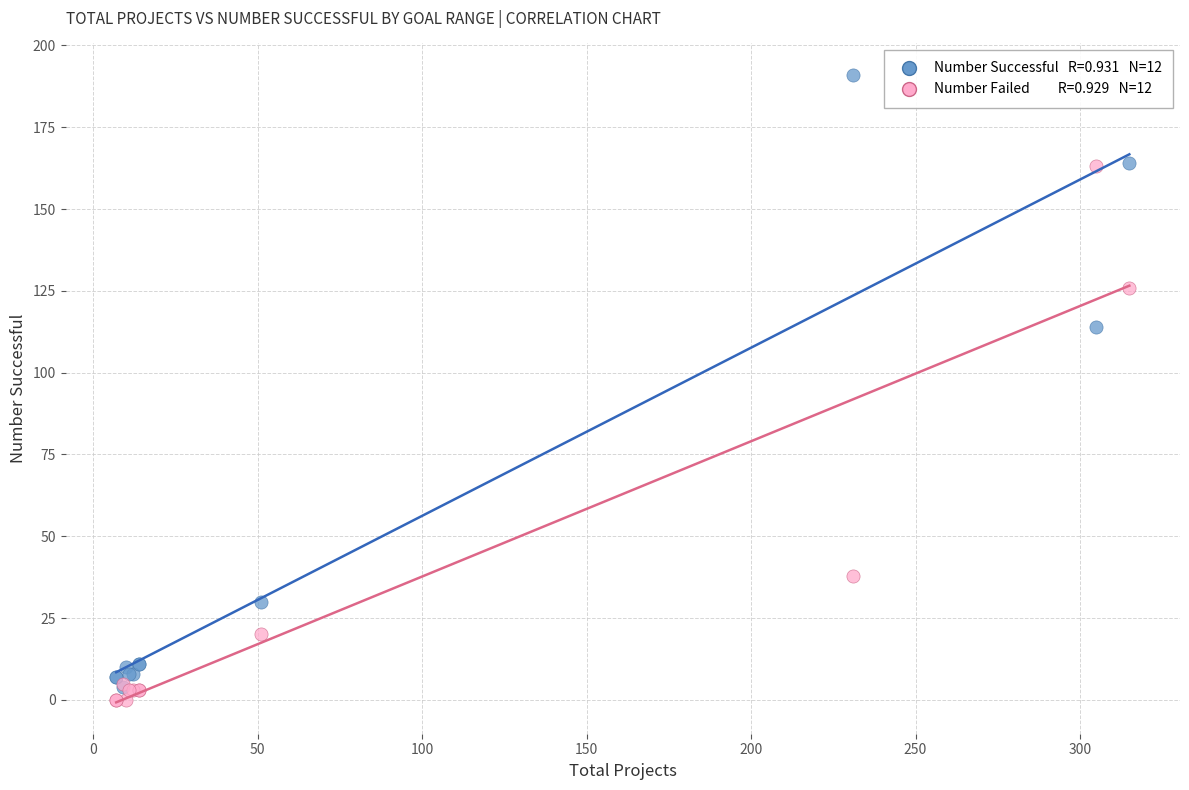

Across all series, what Y value is closest to 95?

114